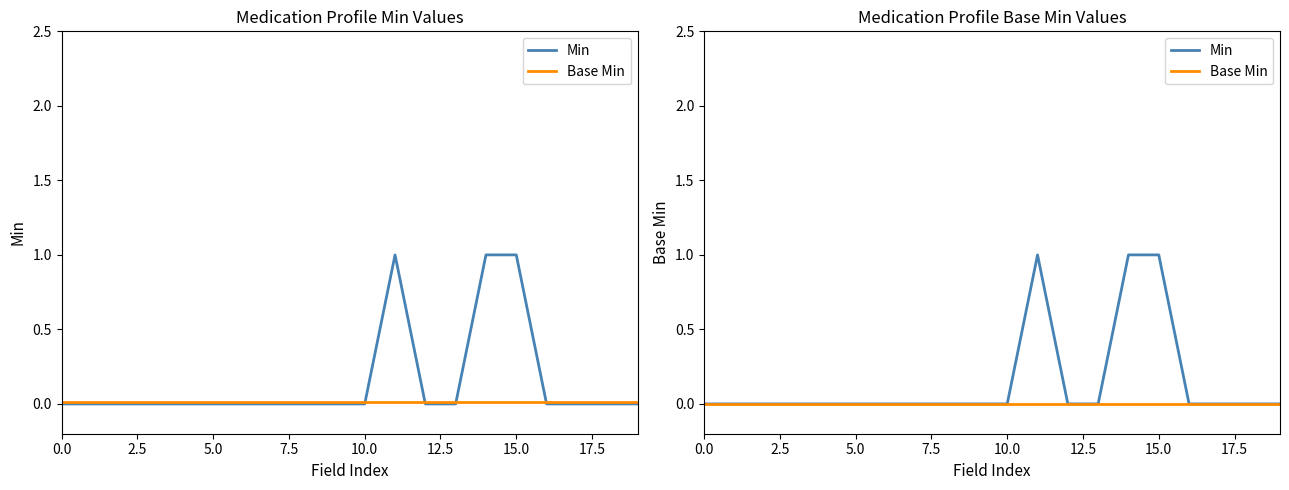

What are all the series names shown in the legend?

Min, Base Min